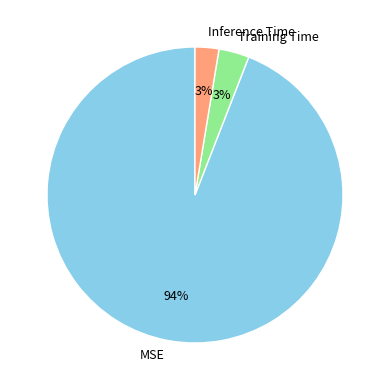

Count the number of slices in the pie.

3